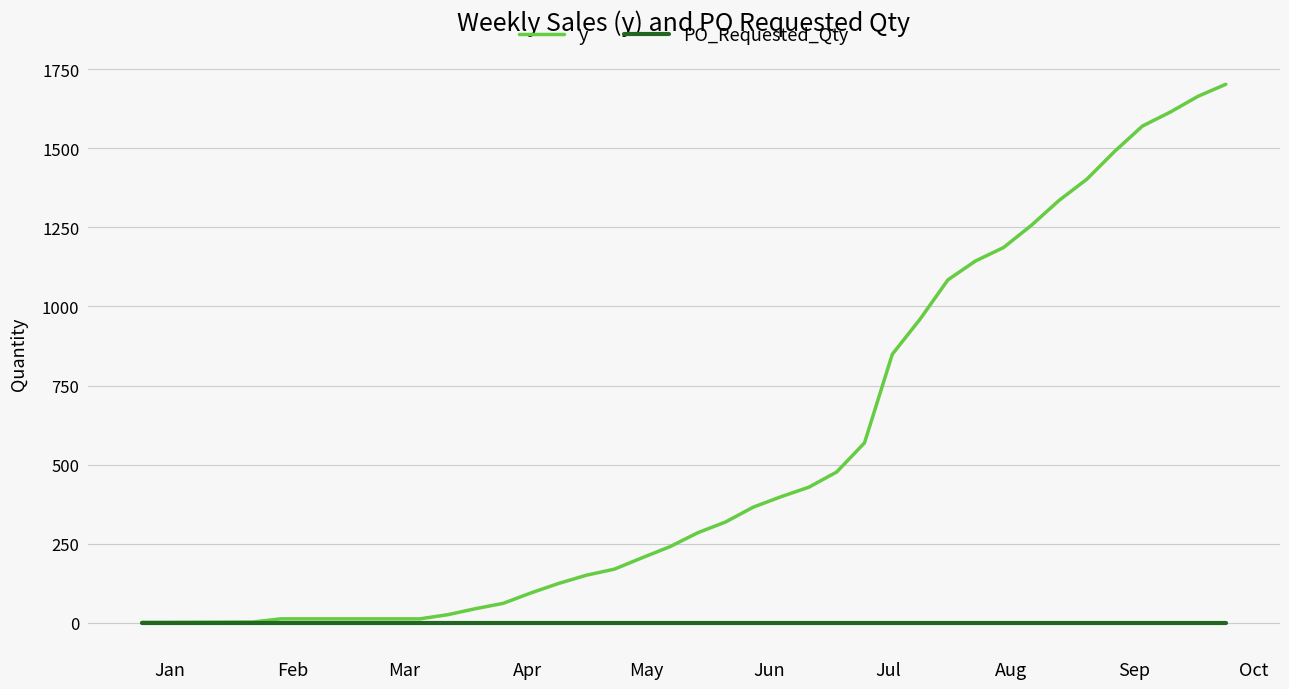

Which series has the largest total across all categories?

y